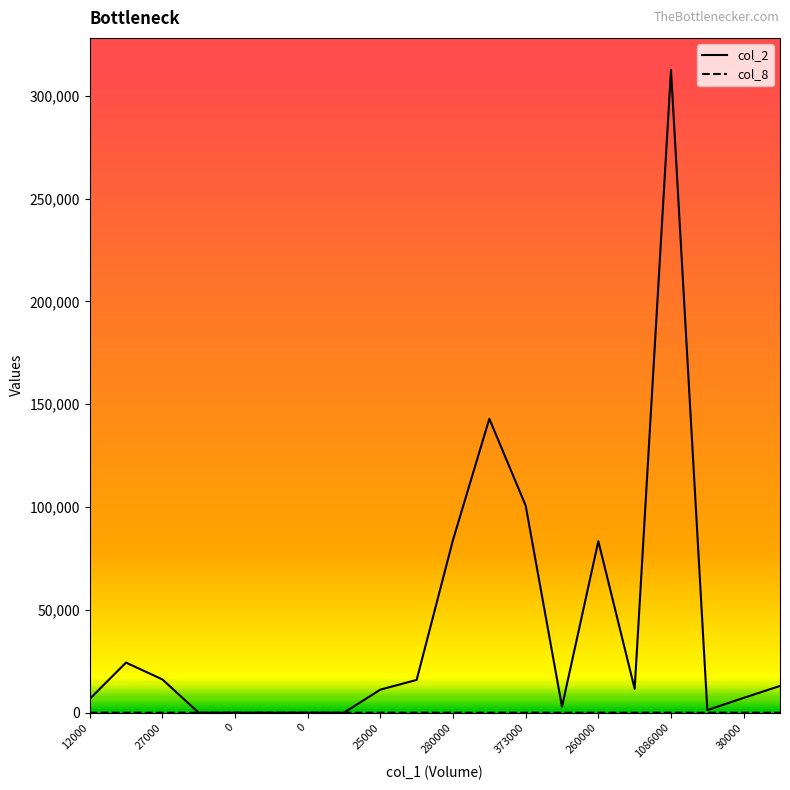

What is the maximum value for col_2?

312530